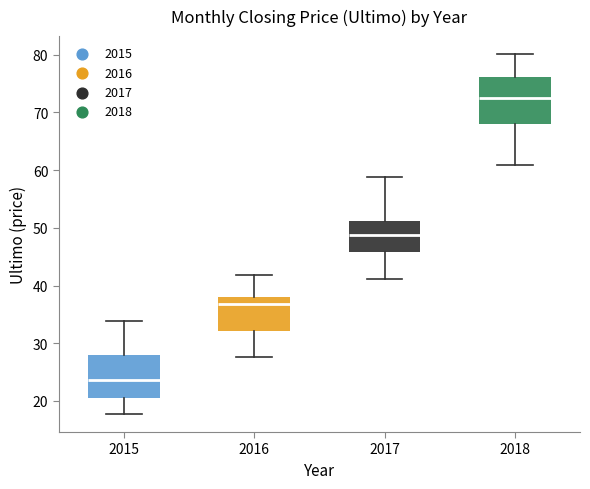

Reading left to right, read every box against the y-axis: the position of its median line, the range the box covers, and the ends of its whiskers. The values are not printed on the chart, so give them approximately, as read against the axis.

2015: median 24, box 21 to 28, whiskers 18 to 34
2016: median 37, box 32 to 38, whiskers 28 to 42
2017: median 49, box 46 to 51, whiskers 41 to 59
2018: median 72, box 68 to 76, whiskers 61 to 80